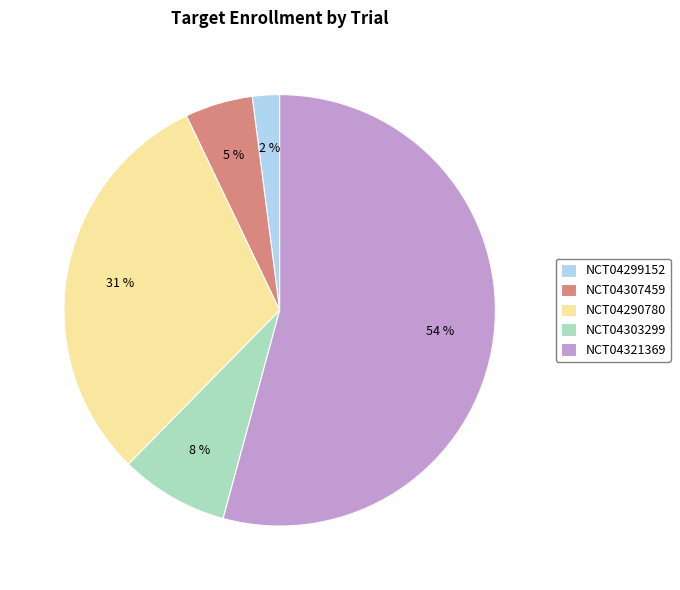

To the nearest percent, what is the difference between the NCT04321369 and NCT04299152 slice percentages?

52%